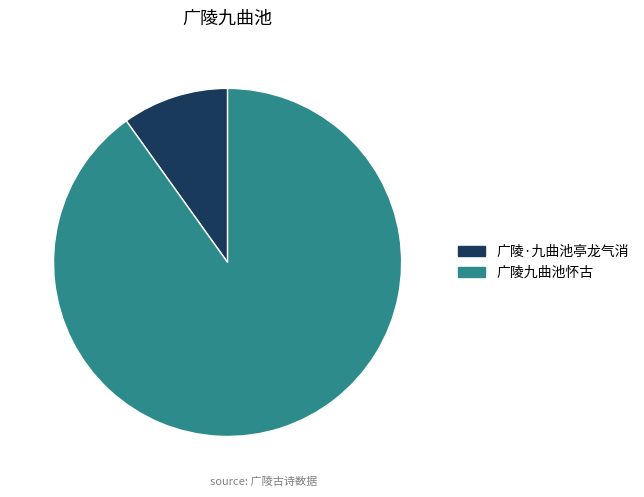

What is the smallest slice in the pie chart?

广陵·九曲池亭龙气消